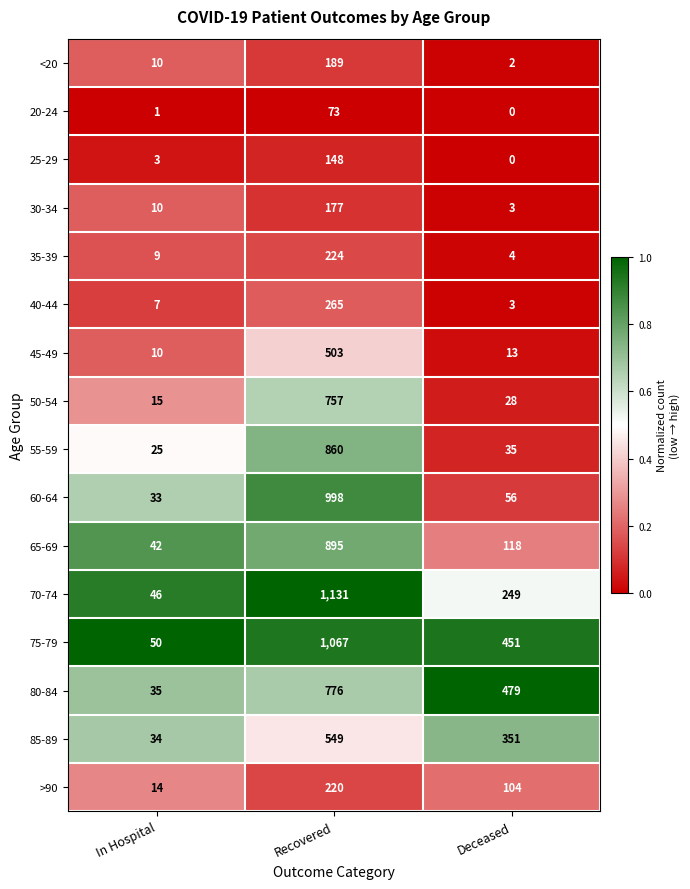

What is the total value across all series at Recovered?

8832